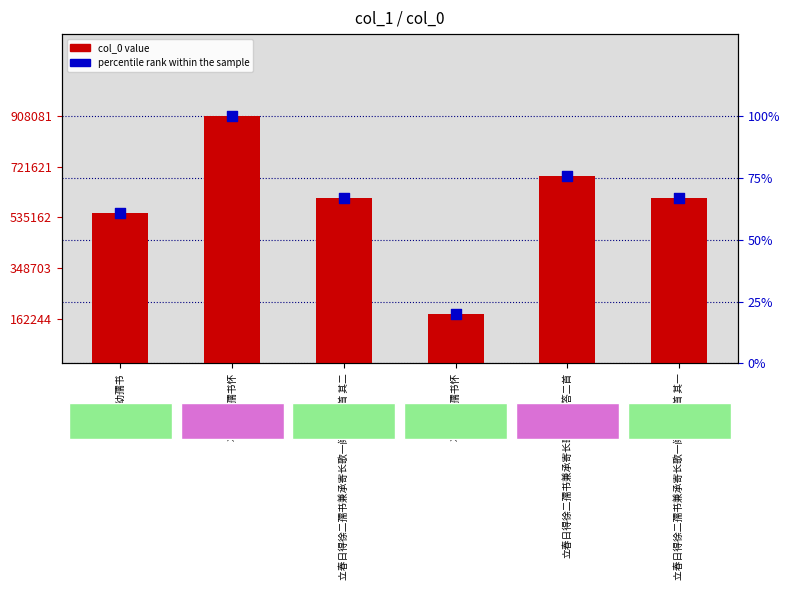

At how many categories does at least one series exceed 145654?

6